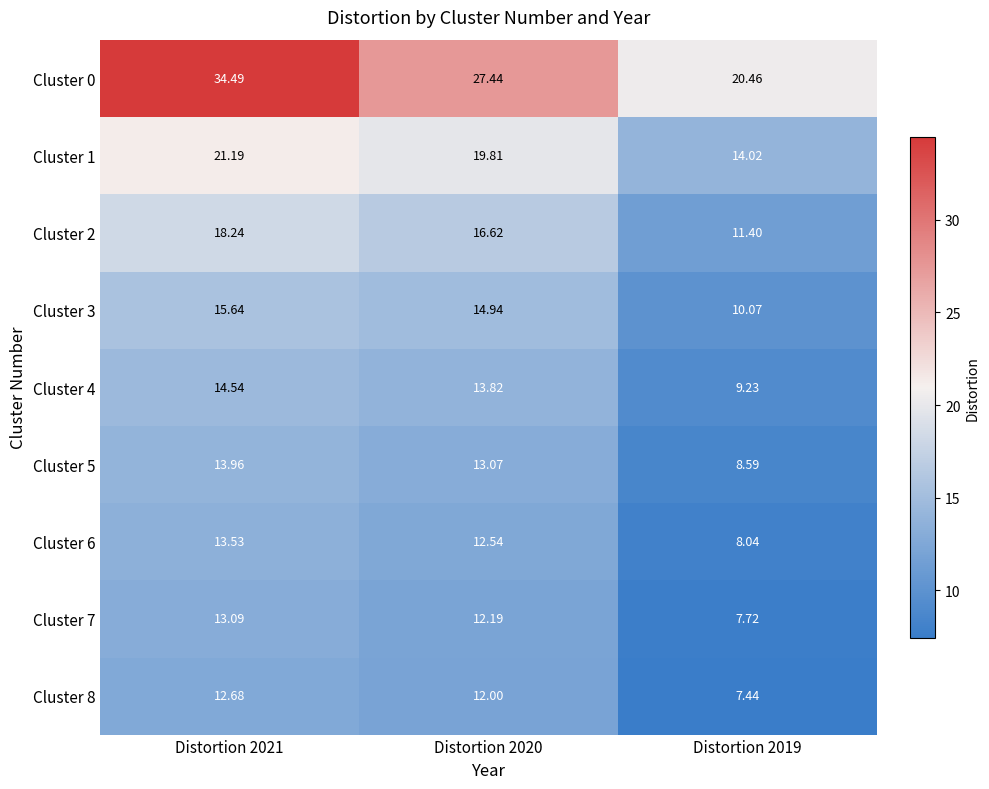

Reading left to right, transcribe all the data shown in this chart.

Cluster 0: Distortion 2021=34.5	Distortion 2020=27.4	Distortion 2019=20.5
Cluster 1: Distortion 2021=21.2	Distortion 2020=19.8	Distortion 2019=14.0
Cluster 2: Distortion 2021=18.2	Distortion 2020=16.6	Distortion 2019=11.4
Cluster 3: Distortion 2021=15.6	Distortion 2020=14.9	Distortion 2019=10.1
Cluster 4: Distortion 2021=14.5	Distortion 2020=13.8	Distortion 2019=9.2
Cluster 5: Distortion 2021=14.0	Distortion 2020=13.1	Distortion 2019=8.6
Cluster 6: Distortion 2021=13.5	Distortion 2020=12.5	Distortion 2019=8.0
Cluster 7: Distortion 2021=13.1	Distortion 2020=12.2	Distortion 2019=7.7
Cluster 8: Distortion 2021=12.7	Distortion 2020=12.0	Distortion 2019=7.4